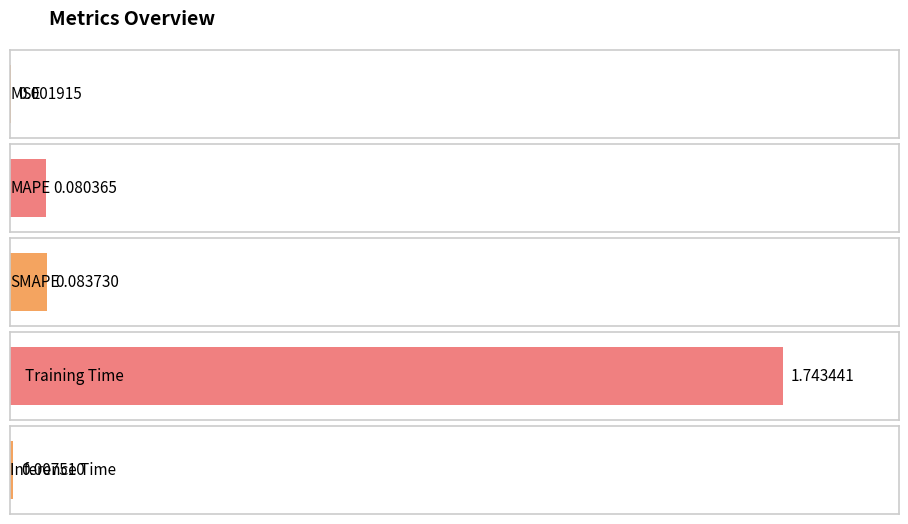

What is the change in value from SMAPE to Inference Time?

-0.1